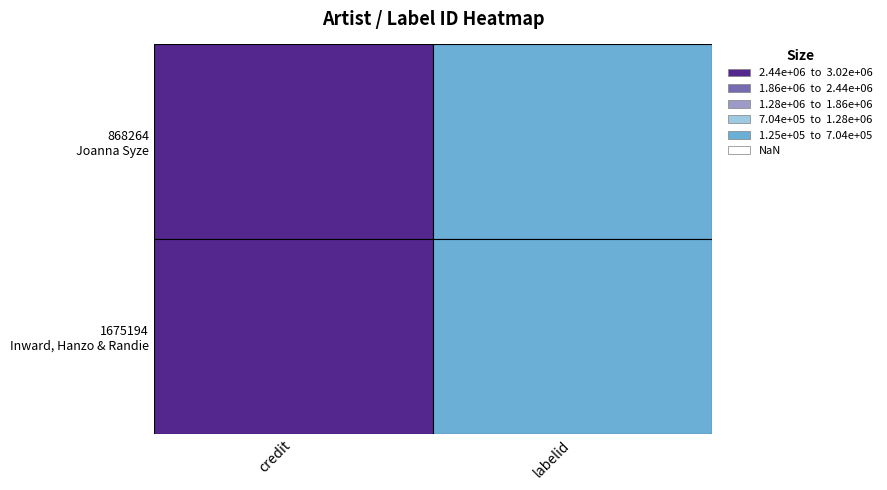

Between 868264
Joanna Syze and 1675194
Inward, Hanzo & Randie, which is larger?

868264
Joanna Syze